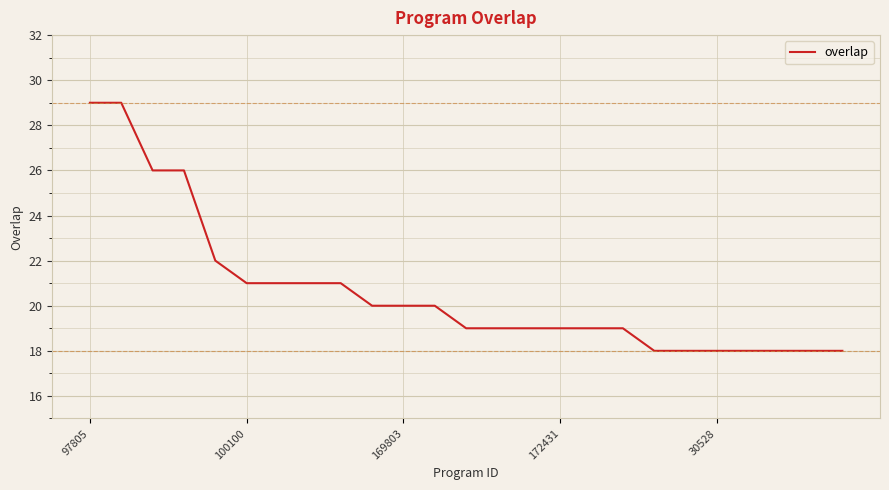

What is the smallest value displayed?

18